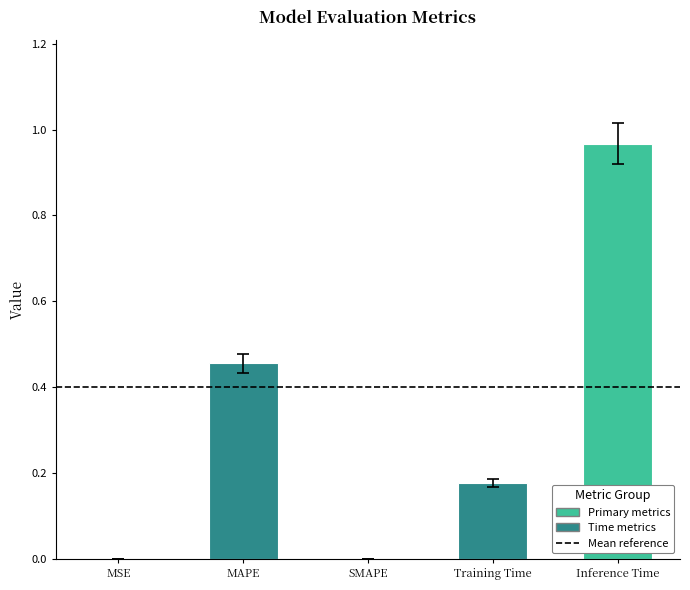

The value at Training Time is 0.3. True or false?

False